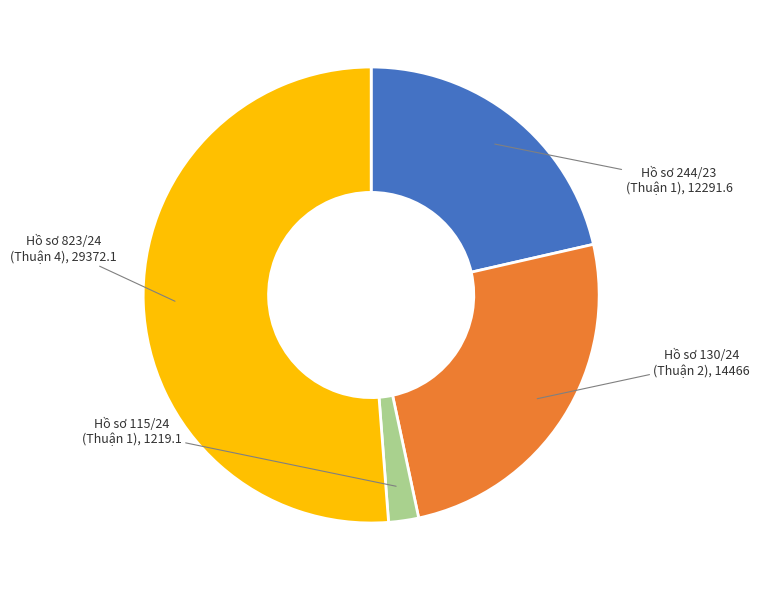

Does any single category account for the majority?

Yes